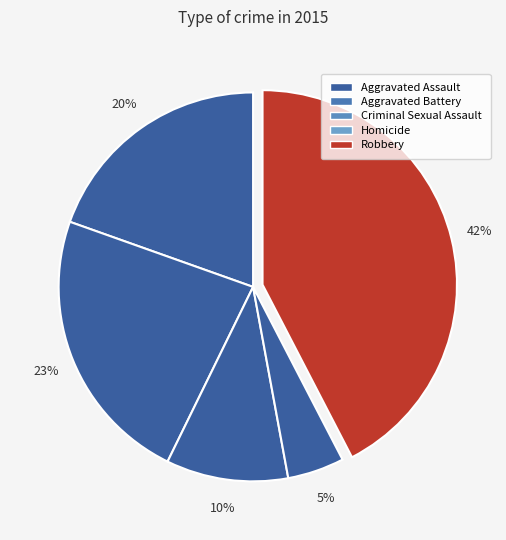

What percentage is the Aggravated Assault slice, to the nearest percent?

20%